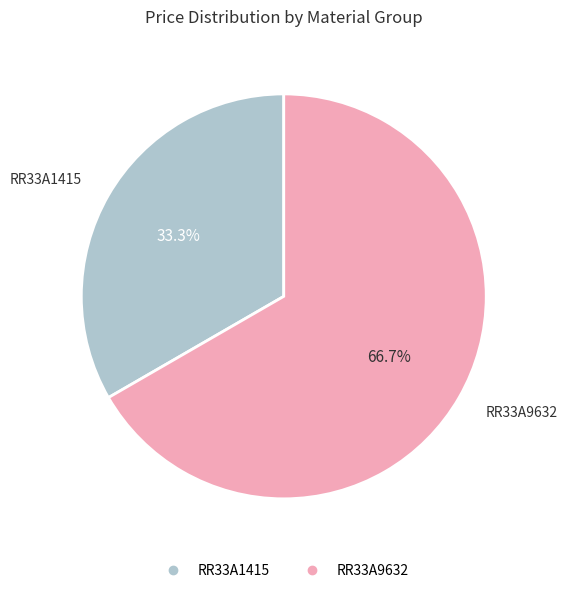

What is the majority slice?

RR33A9632